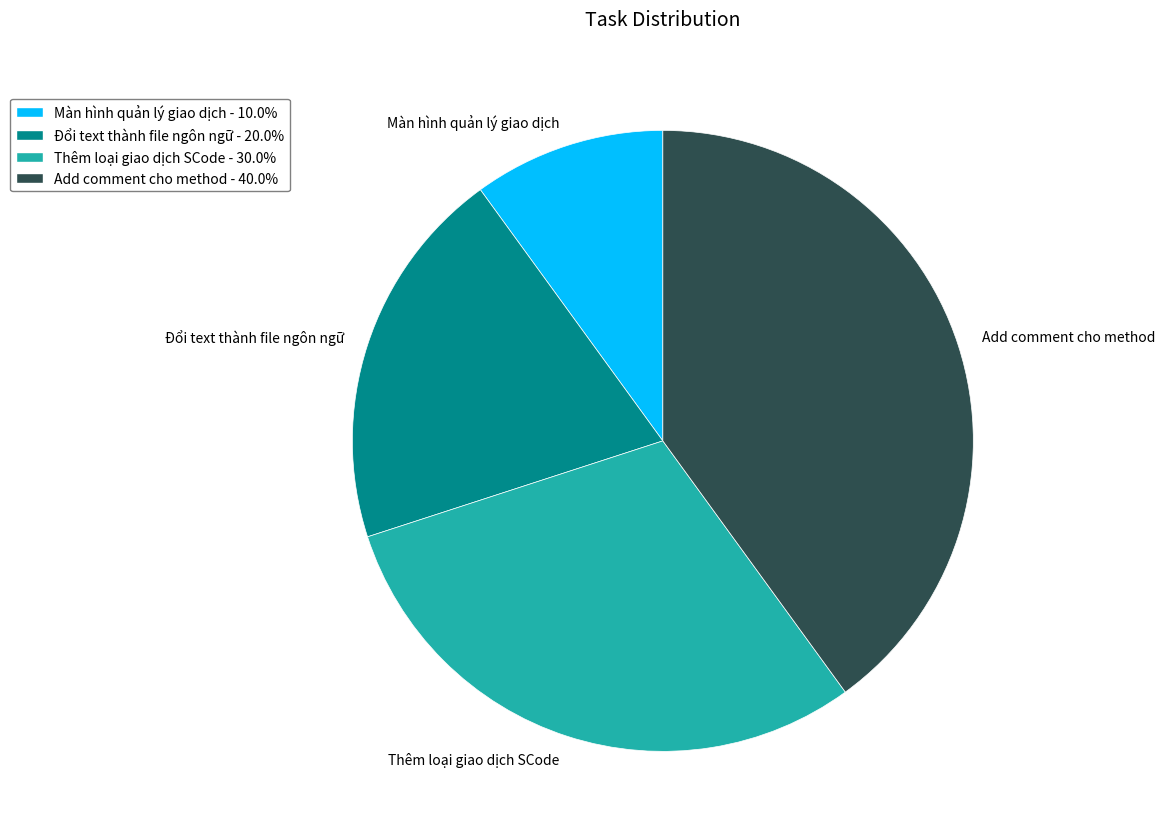

Is Thêm loại giao dịch SCode the majority of the pie?

No